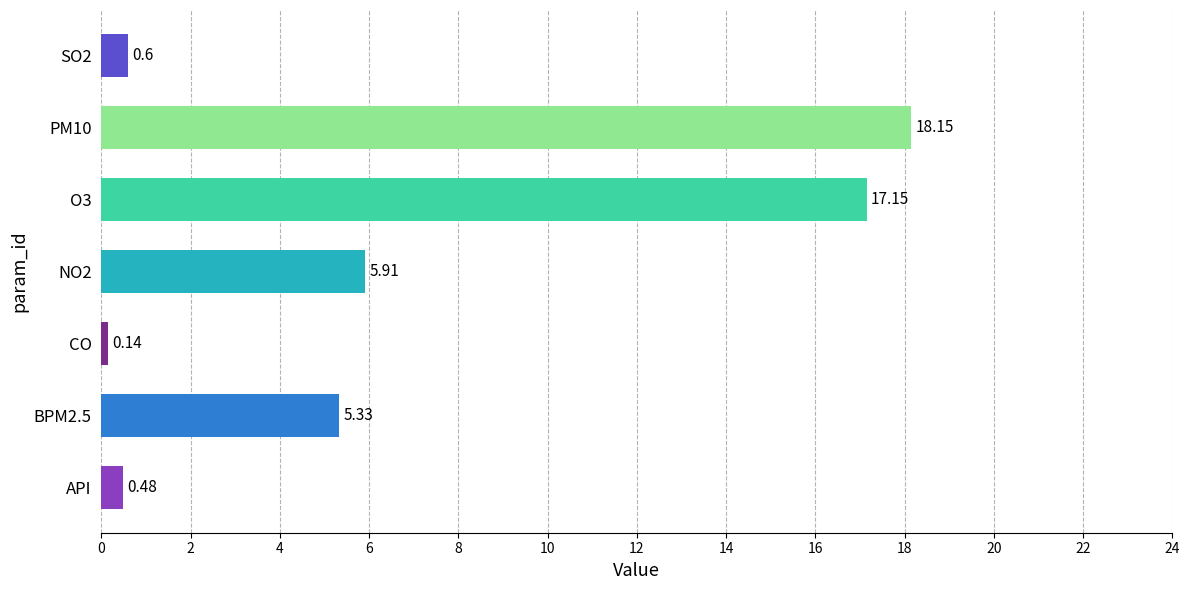

What is the average value?

6.8